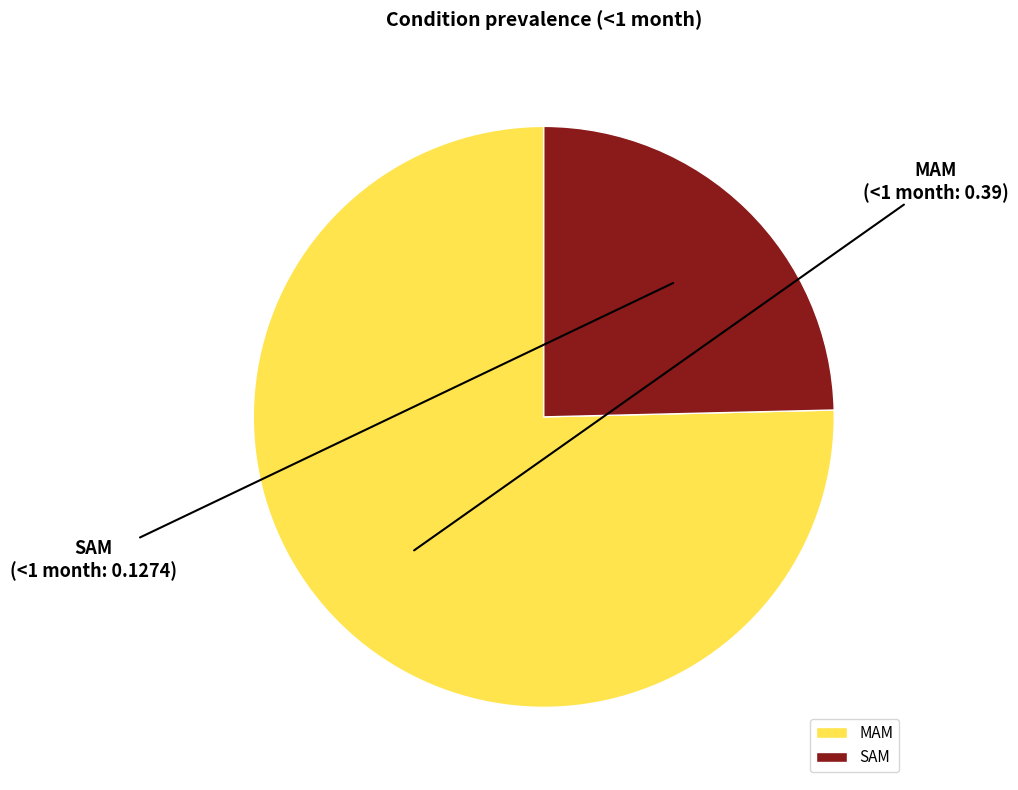

True or false: SAM accounts for 25% of the total.

True